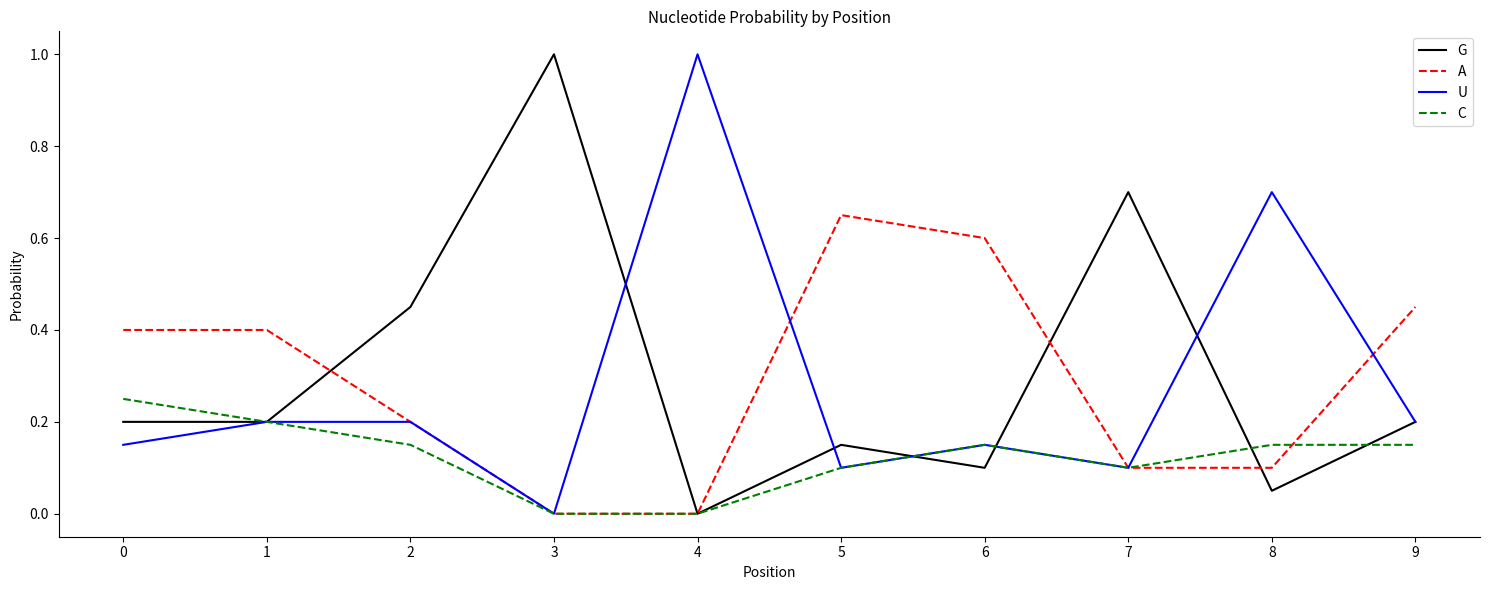

Between 6 and 9, which series saw the biggest shift?

A